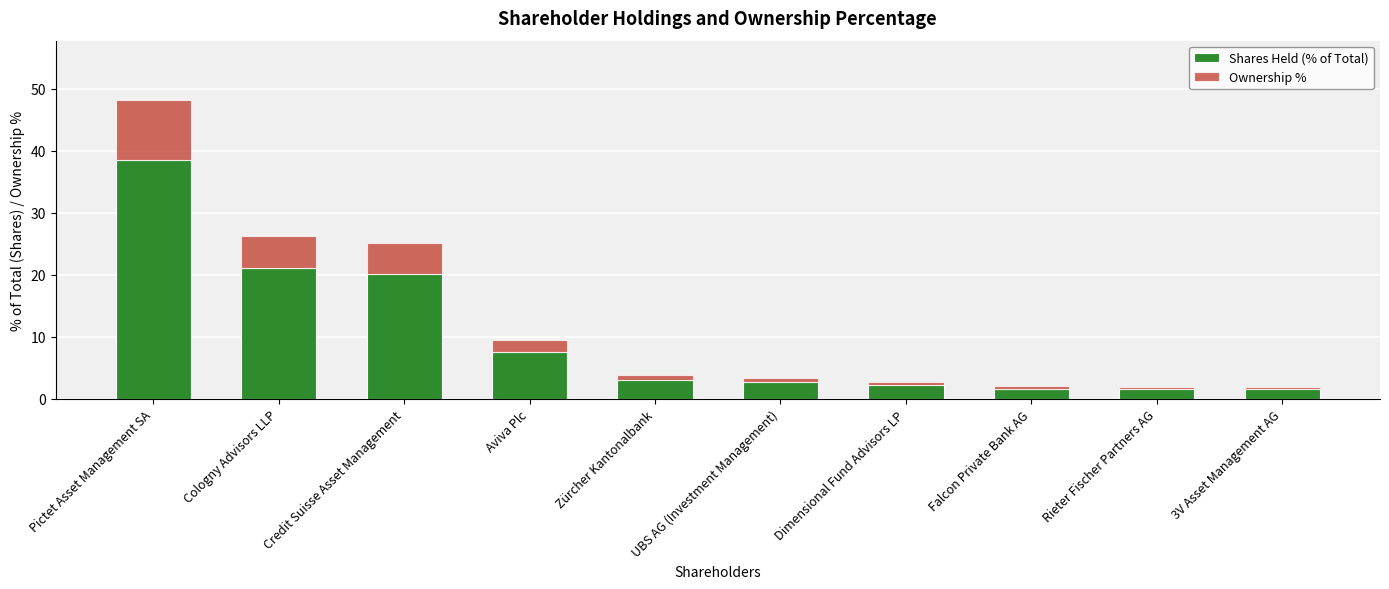

What is the lowest value of the Shares Held (% of Total) series?

1.6